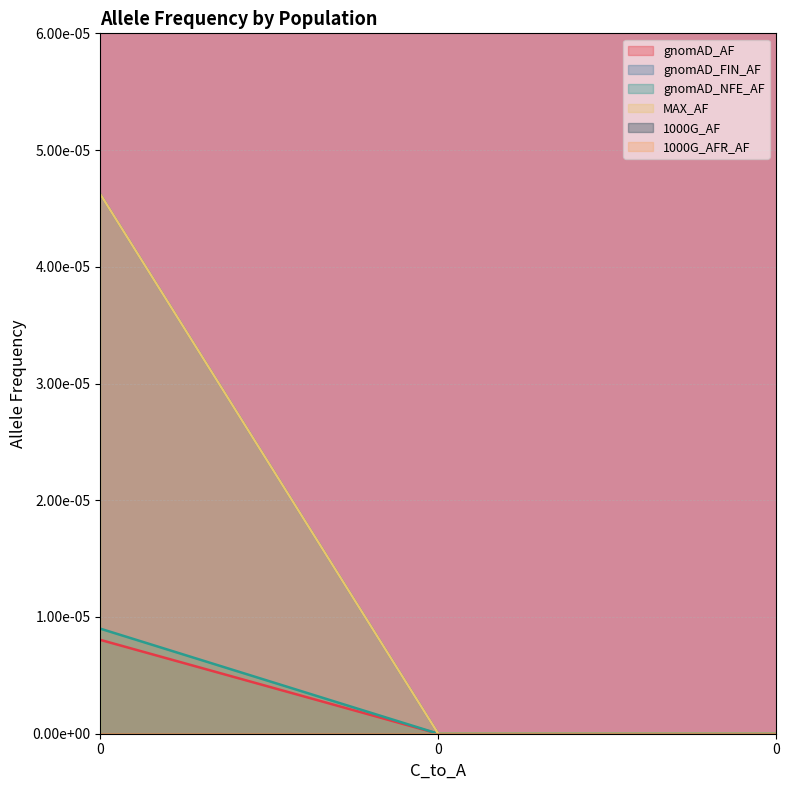

At how many categories does at least one series exceed 0?

1